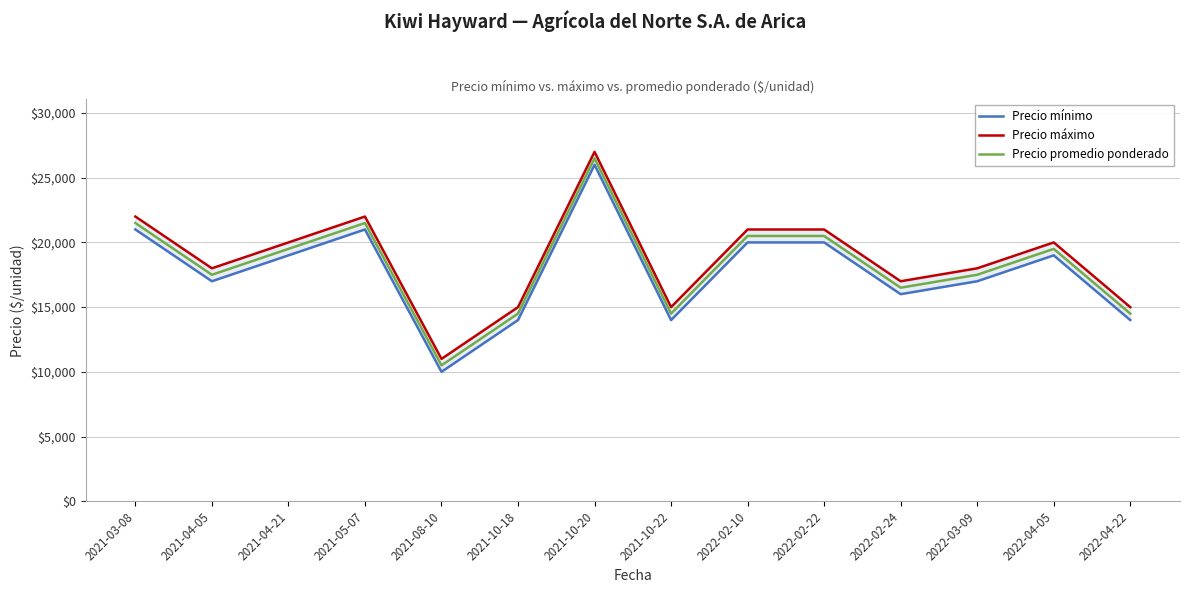

At which category does the chart reach its peak across all series?

2021-10-20